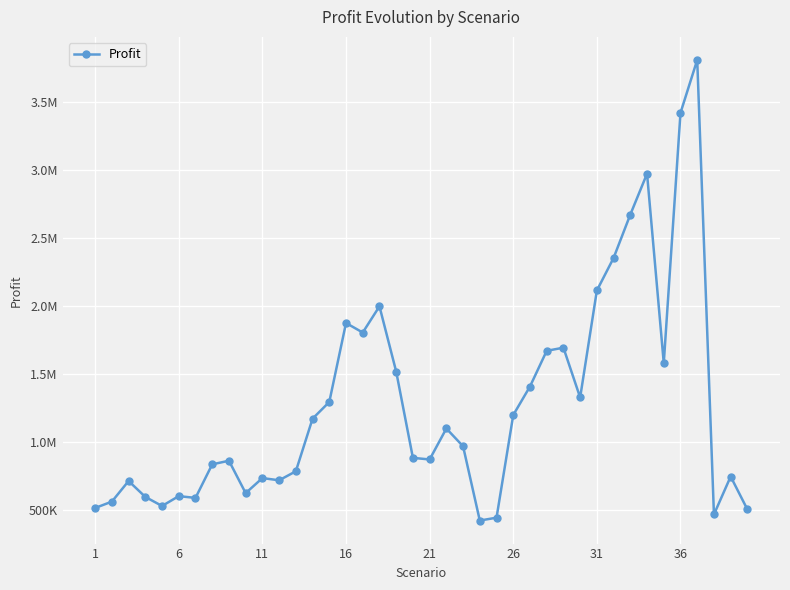

Is this an area chart (filled region under the line)?

No